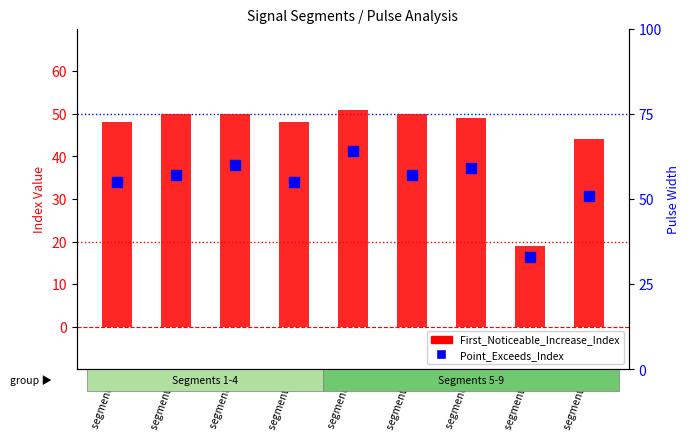

At which category is the sum across all series the highest?

segment 5